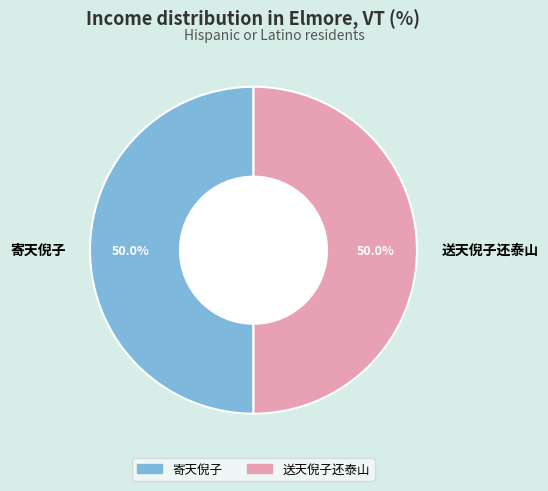

To the nearest percent, what is the combined percentage of 寄天倪子 and 送天倪子还泰山?

100%